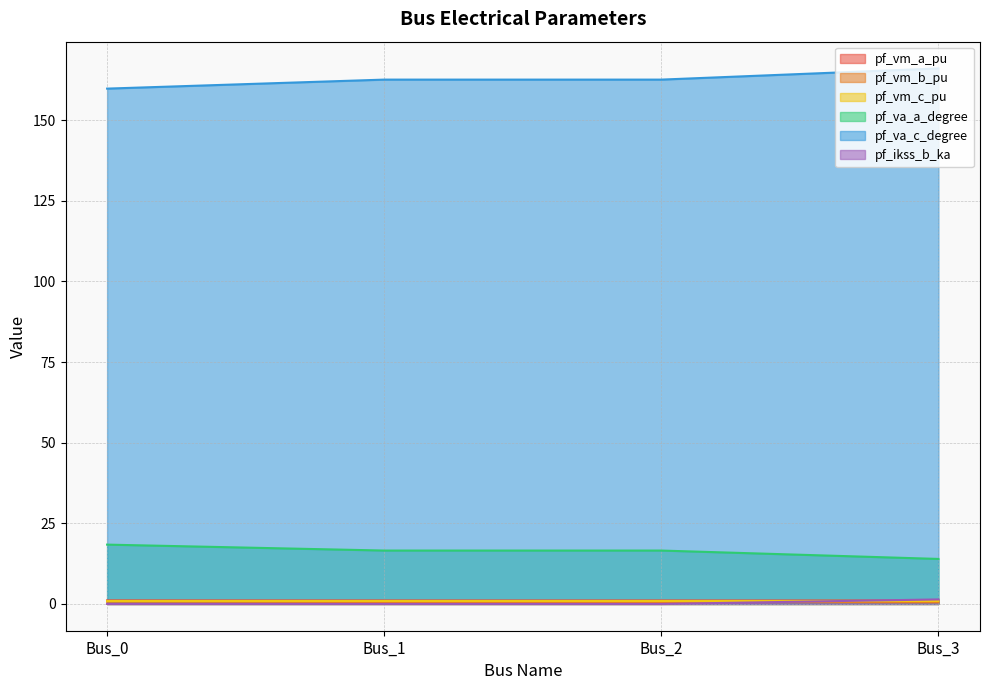

Which label corresponds to the smallest value in the chart?

Bus_0